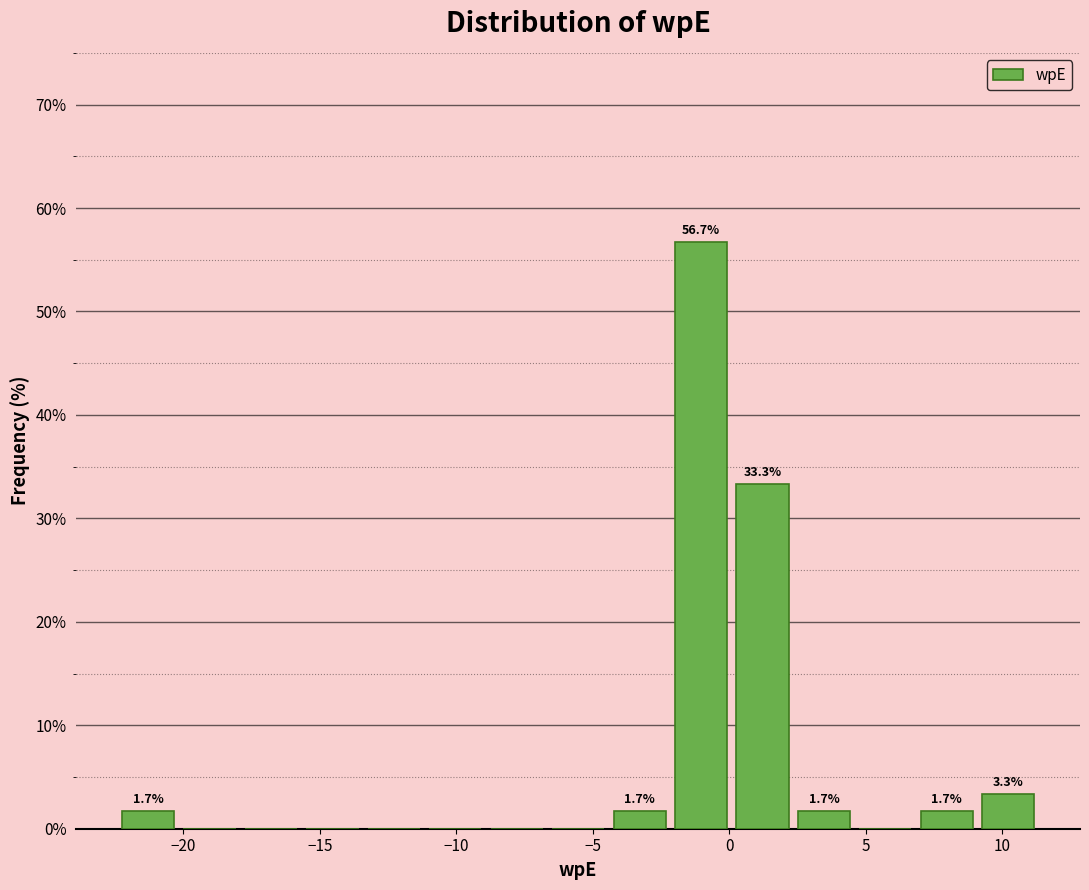

Over which range of the x-axis is the bar tallest?

-2.0 to 0.0